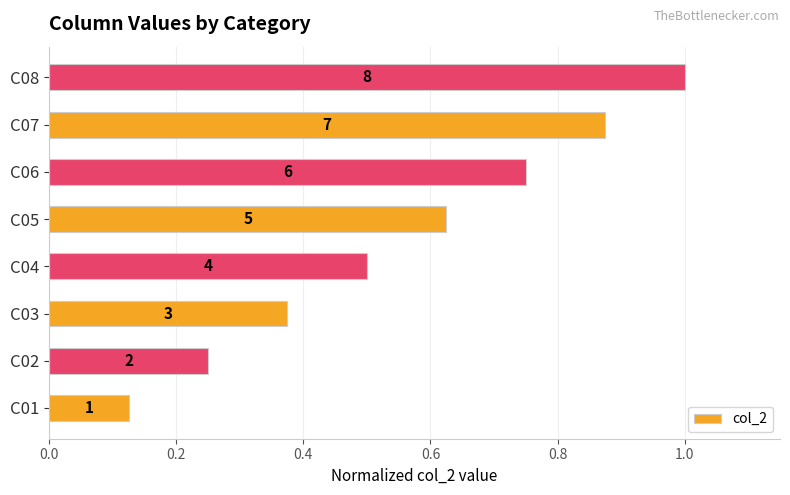

How many bars are there in total?

8